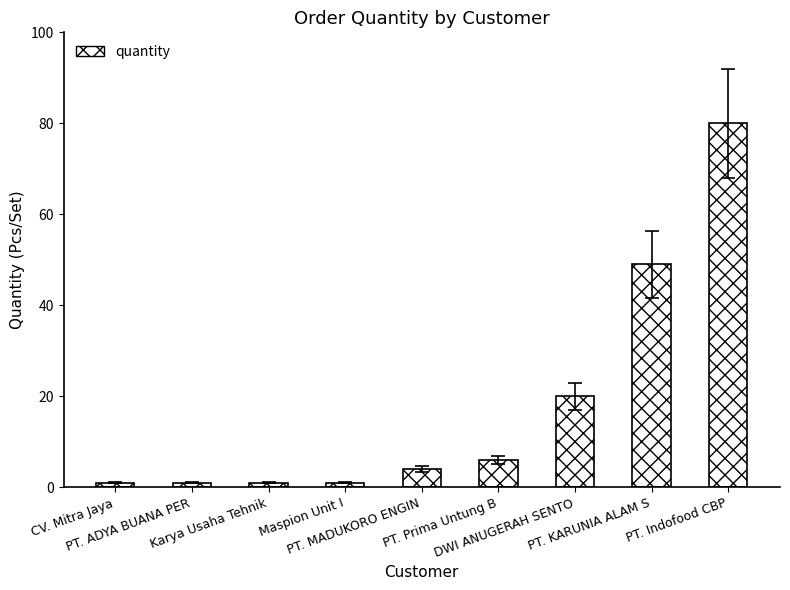

Does the chart contain any negative values?

No